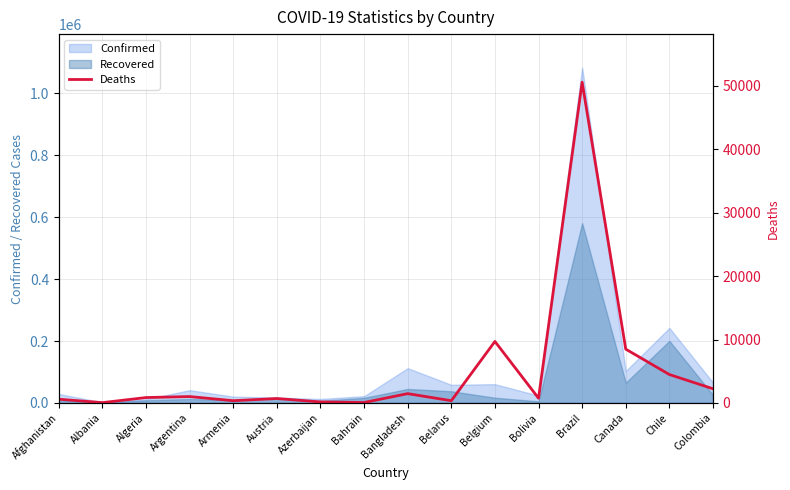

Reading left to right, extract all data points from this chart.

581	44	845	1000	350	690	154	63	1464	346	9696	740	50591	8482	4479	2235